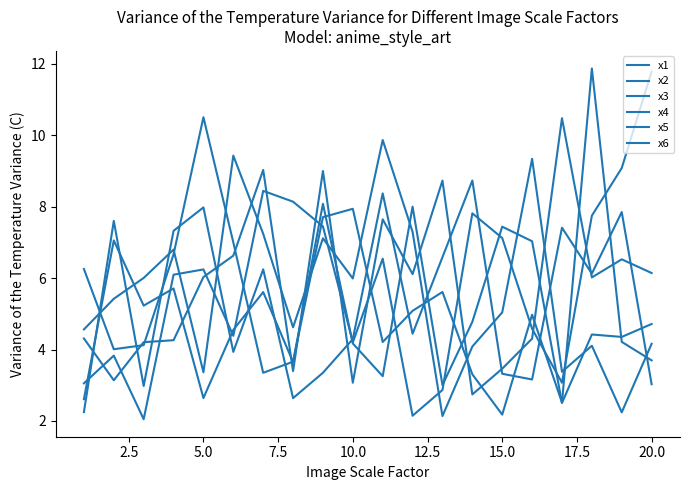

True or false: x6 and x5 cross at least once.

True